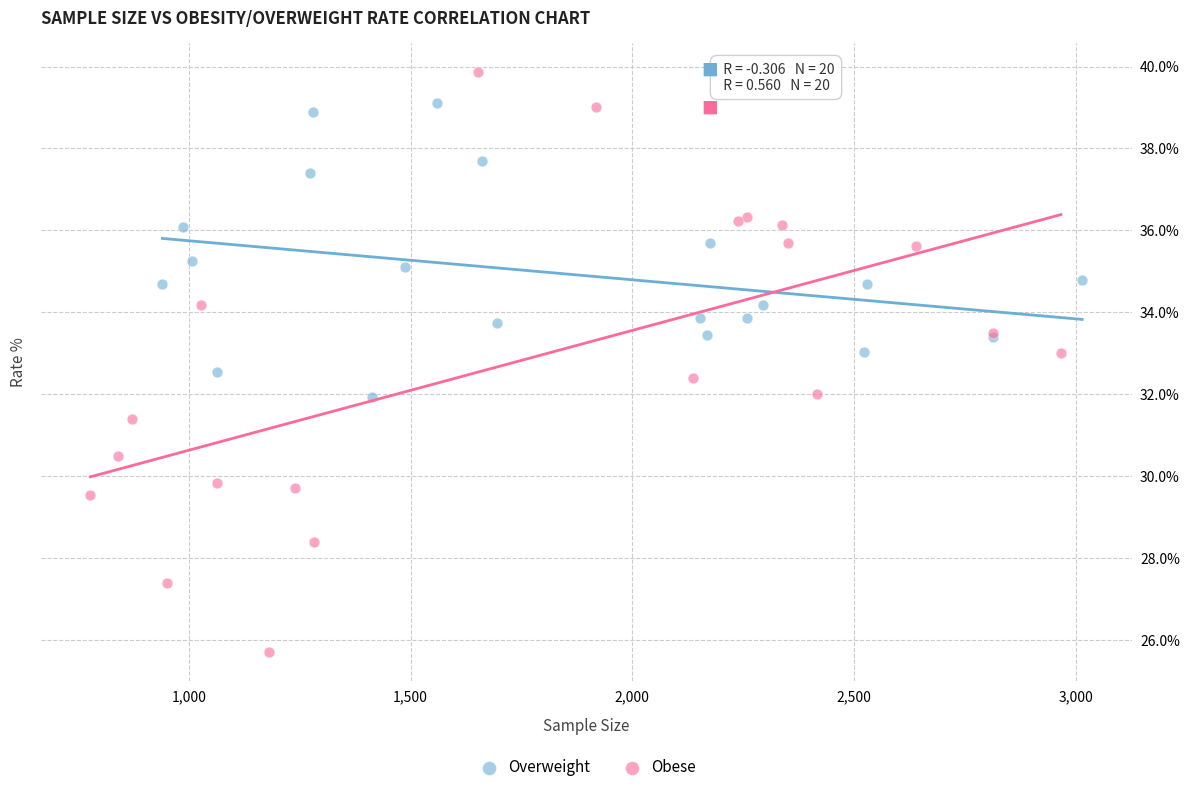

Which series has the largest Y range (max minus min)?

Obese